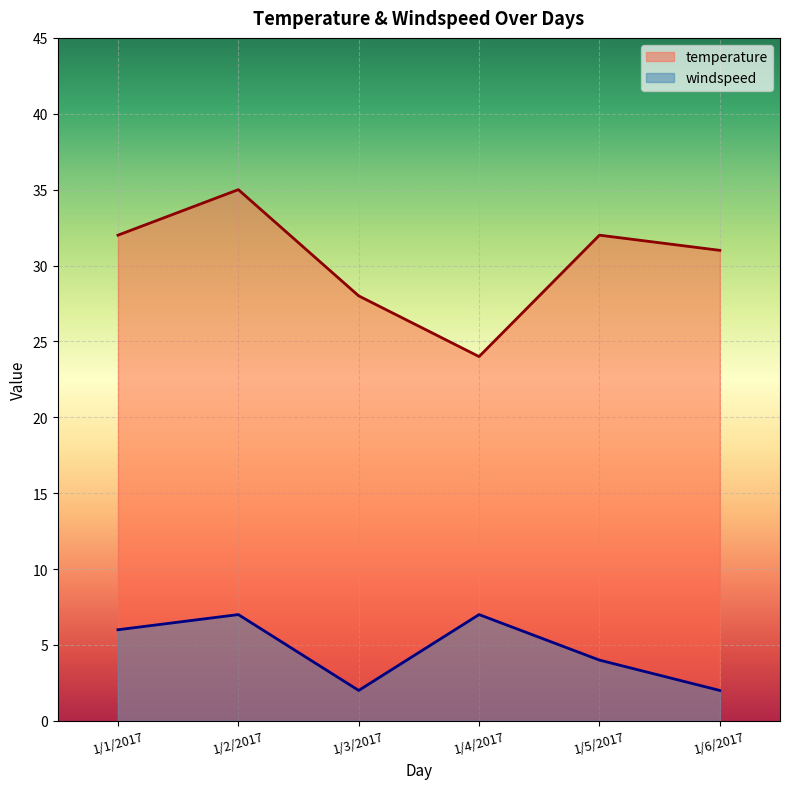

What is the value of the temperature point at the 5th from the left?

32